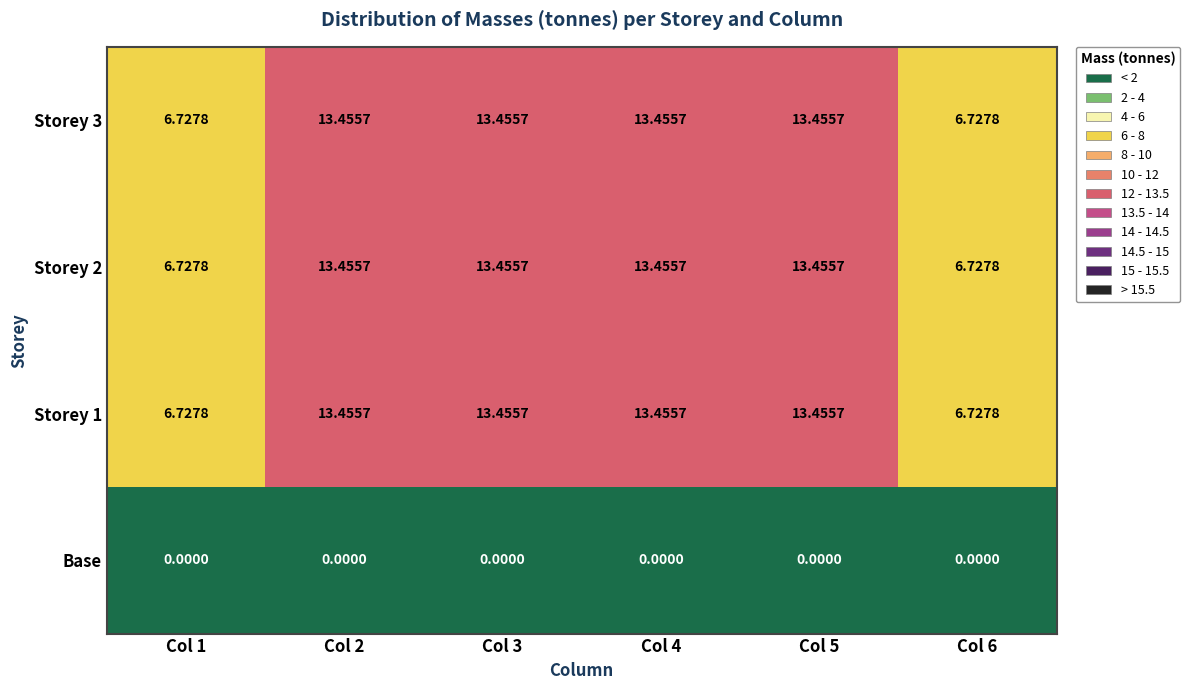

What is the total value across all series at Col 1?

20.2